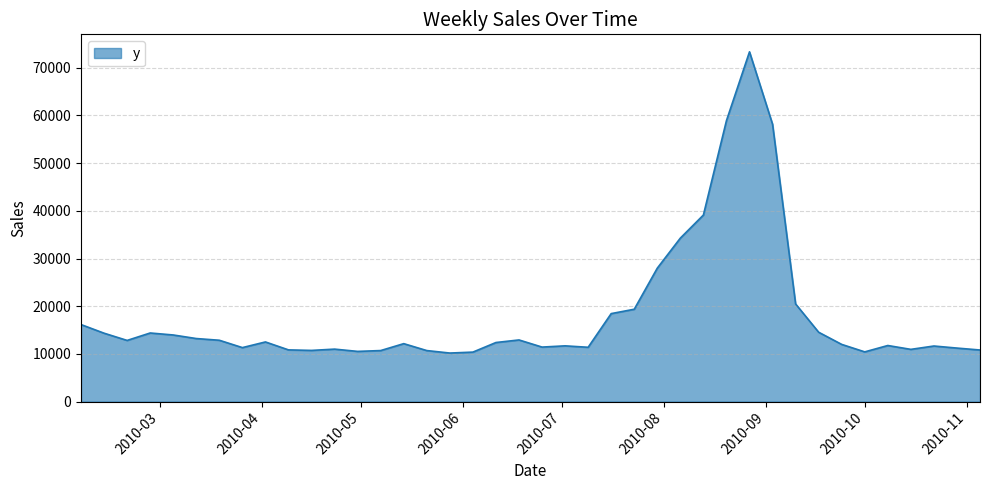

What is the difference between the maximum and minimum values?

63163.0